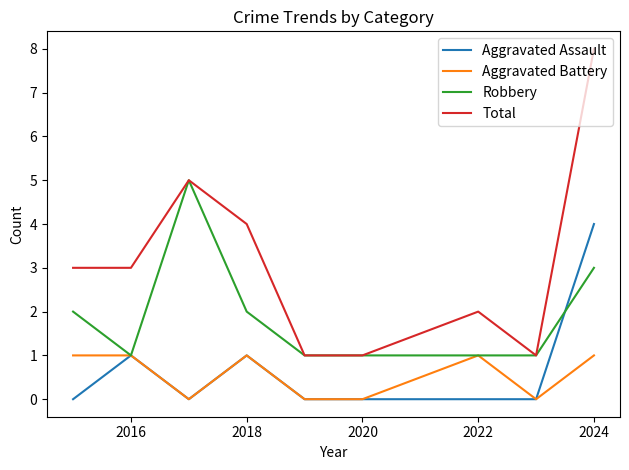

True or false: Aggravated Assault and Total intersect in this chart.

False